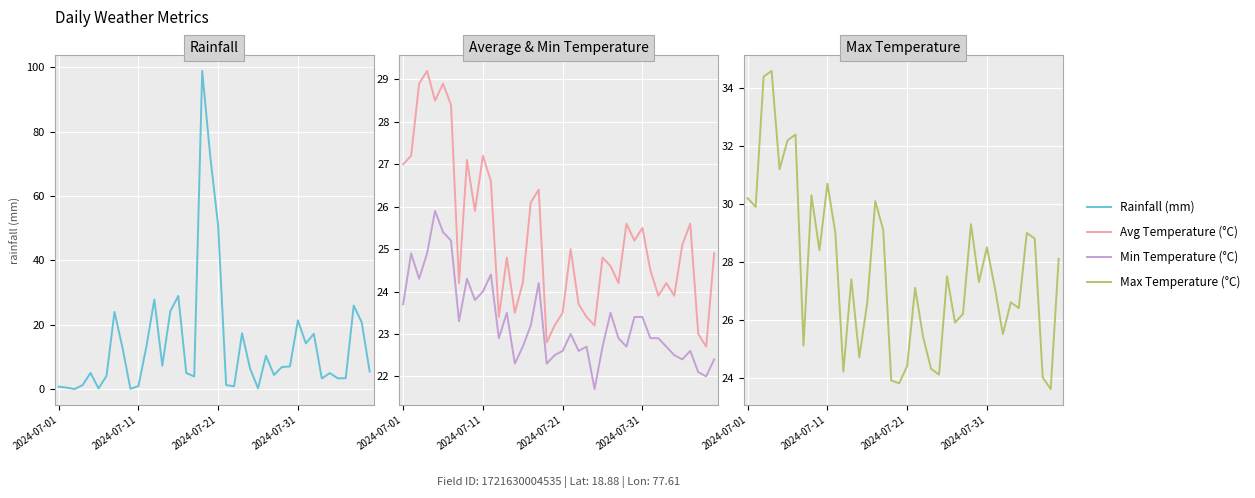

What is the sum of all Avg Temperature (°C) values?

1010.0